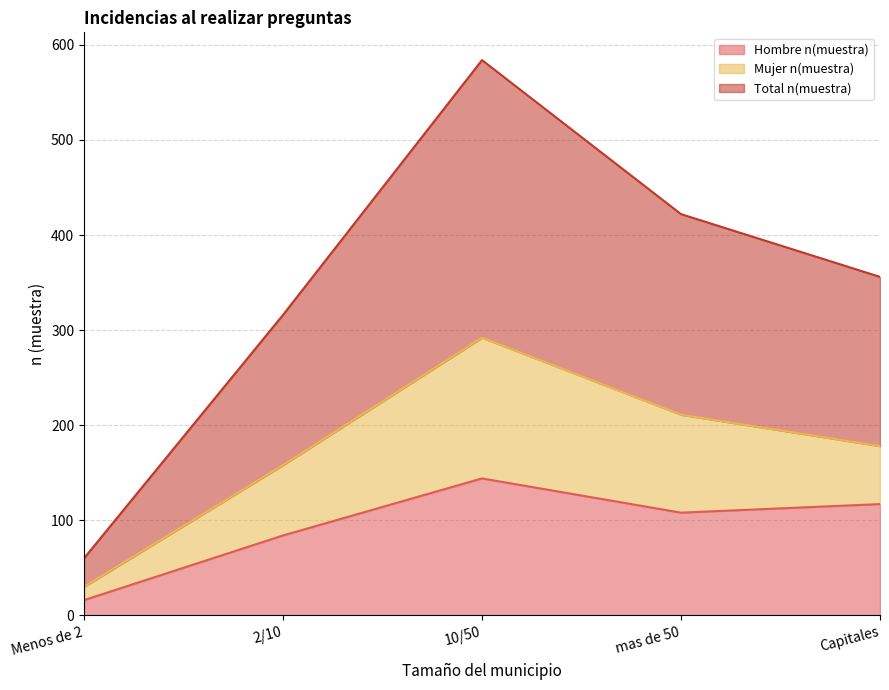

Which series has the largest total across all categories?

Total n(muestra)